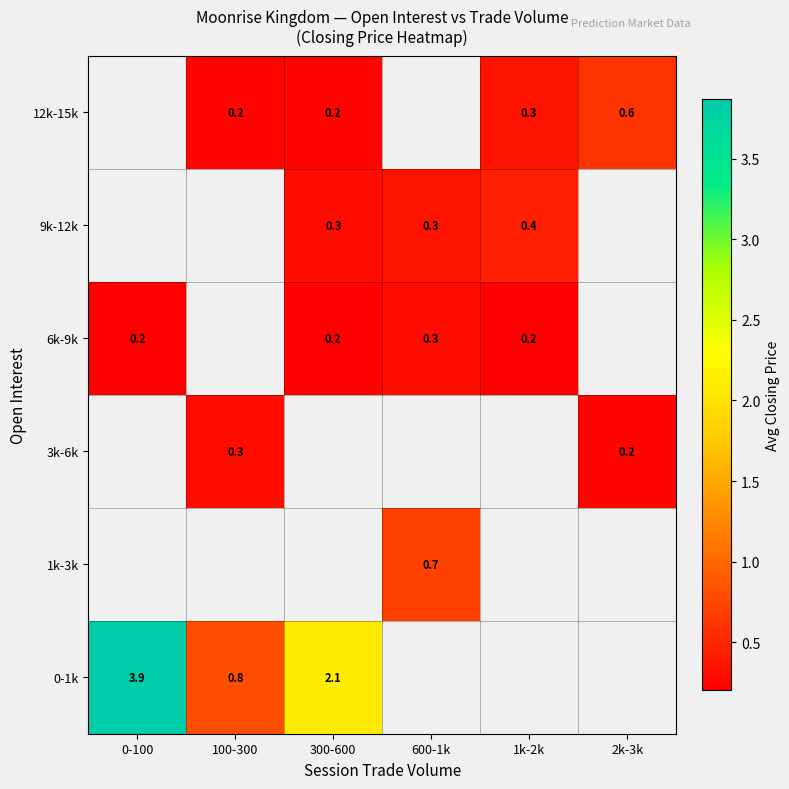

Count the 12k-15k values in the range 0 to 1.

4